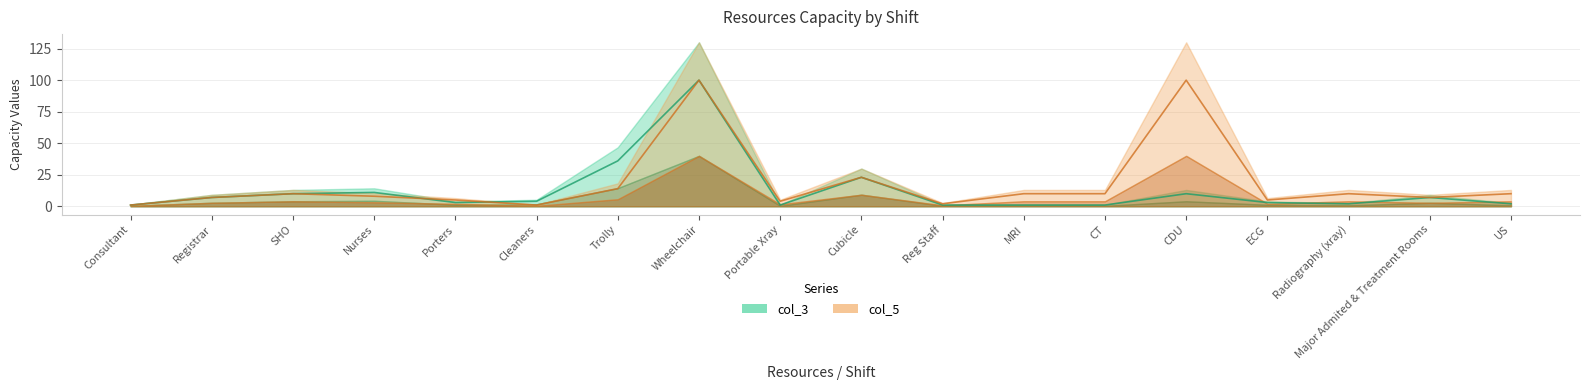

Rank the series by their average value, from highest to lowest.

col_5, col_3